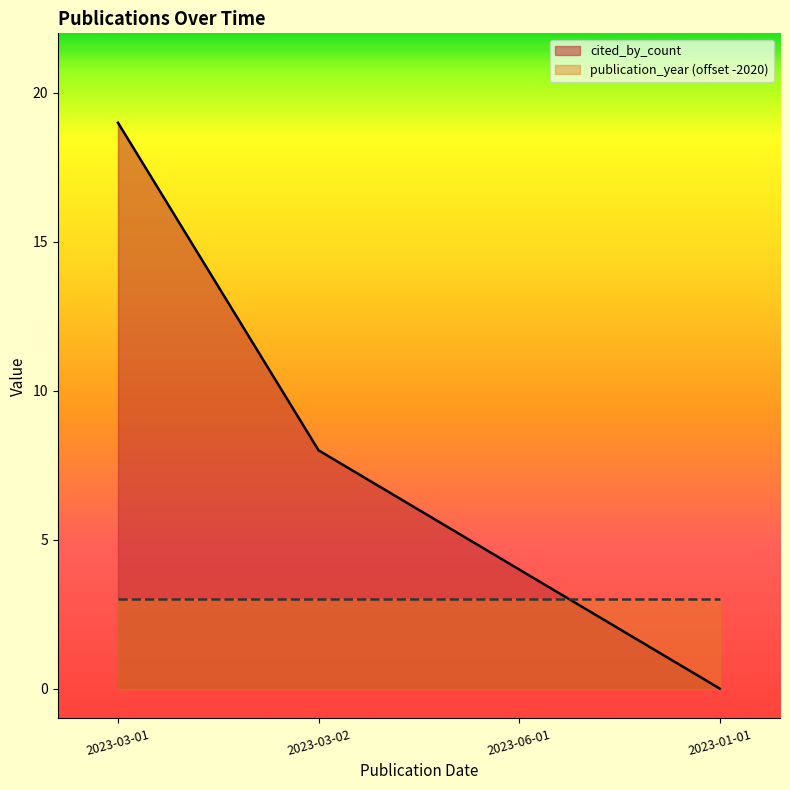

Is it true that the value at 2023-03-02 is 11?

False